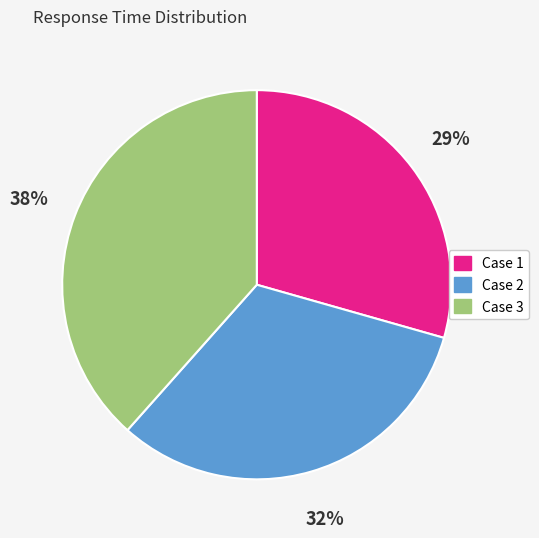

Is there any slice that represents more than half of the pie?

No